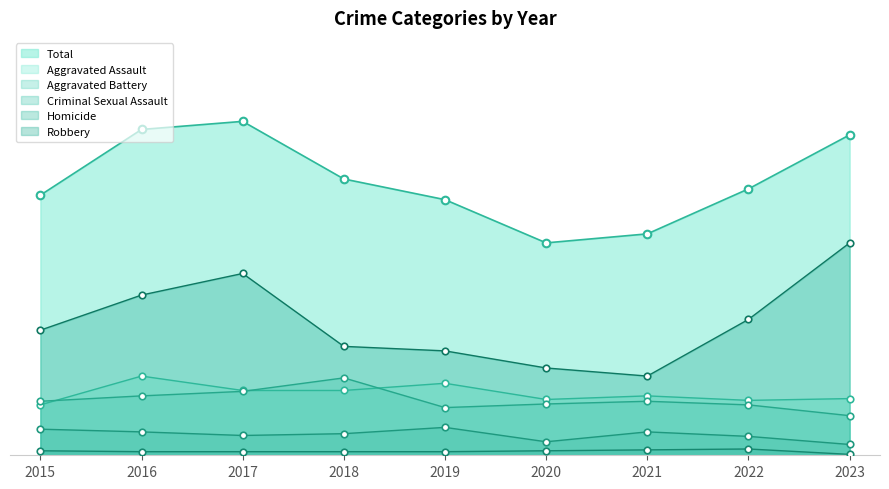

At which category is the sum across all series the highest?

2017